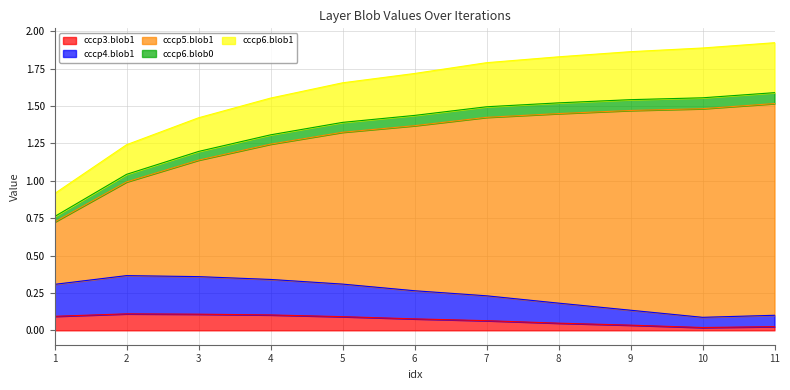

What is the total value across all series at 3?

1.4